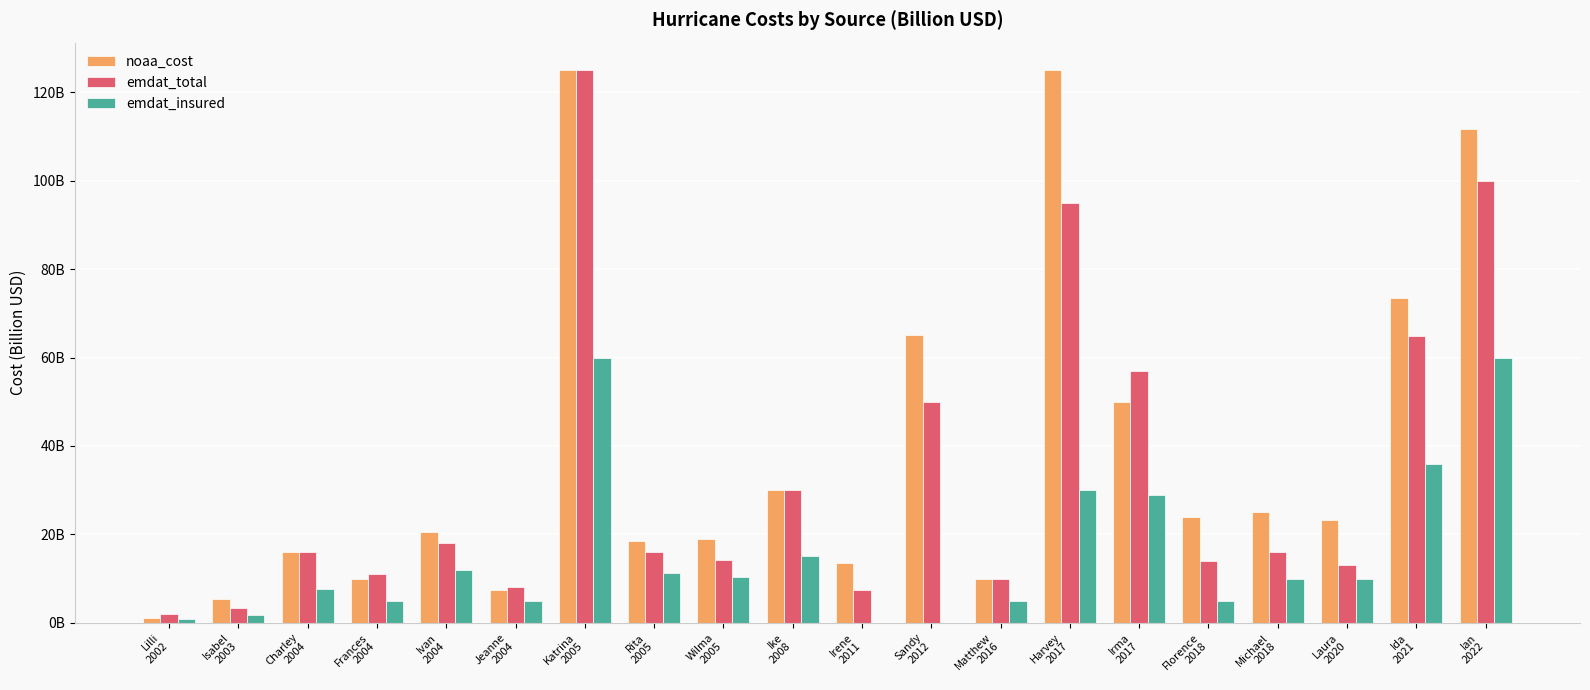

Does the chart contain stacked bars?

No